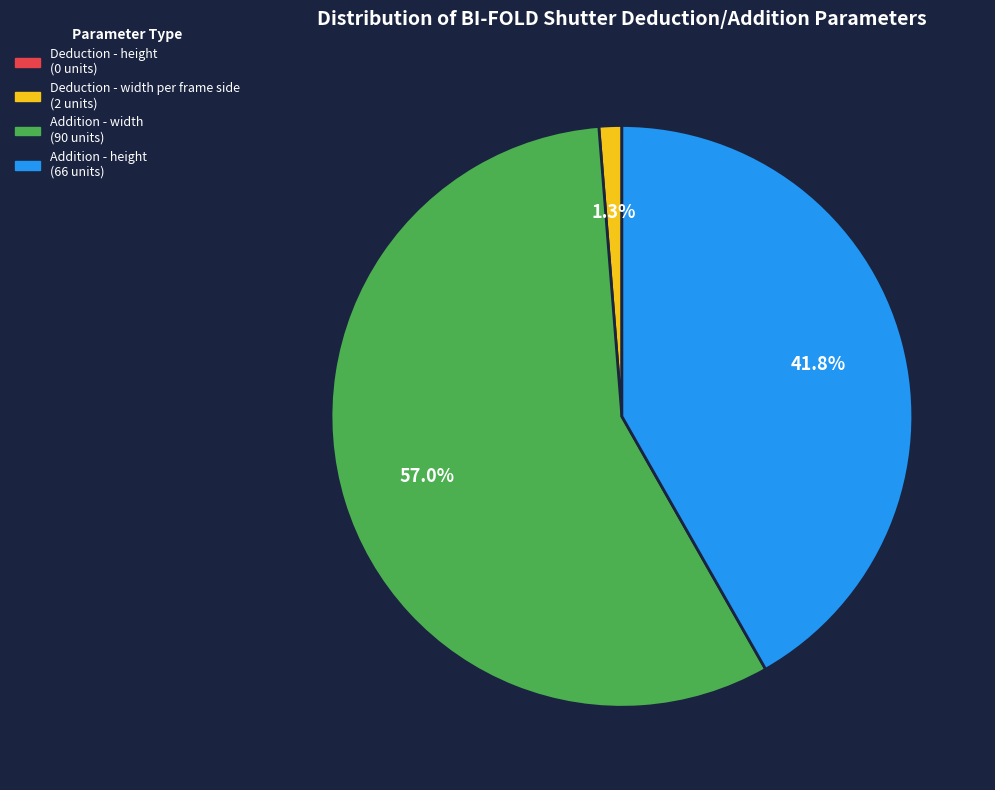

To the nearest percent, what percentage of the pie is Deduction - width per frame side?

1%